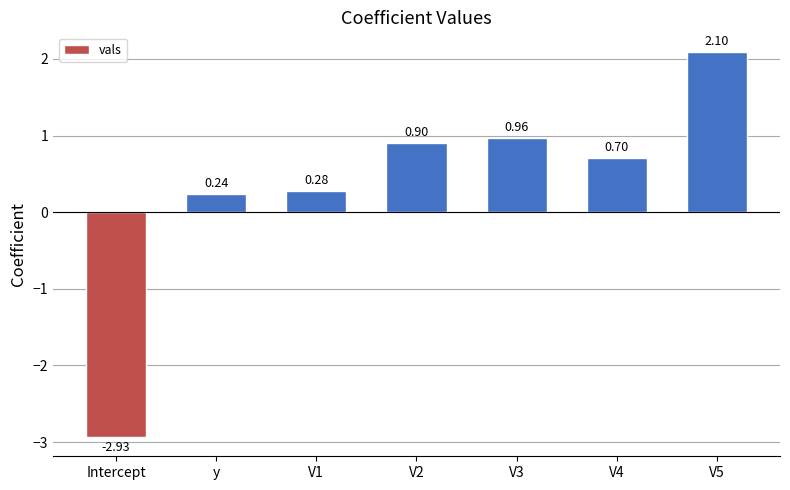

How many data points does each series have?

7